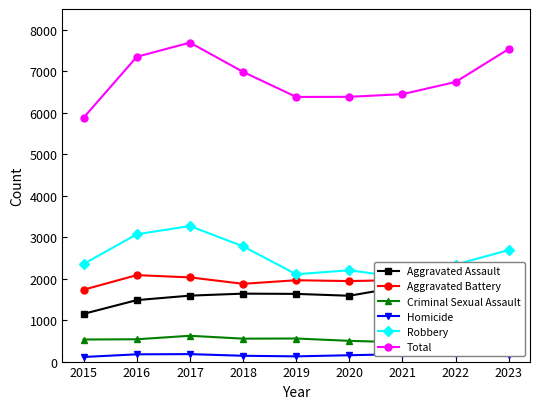

At which category does the chart reach its peak across all series?

2017